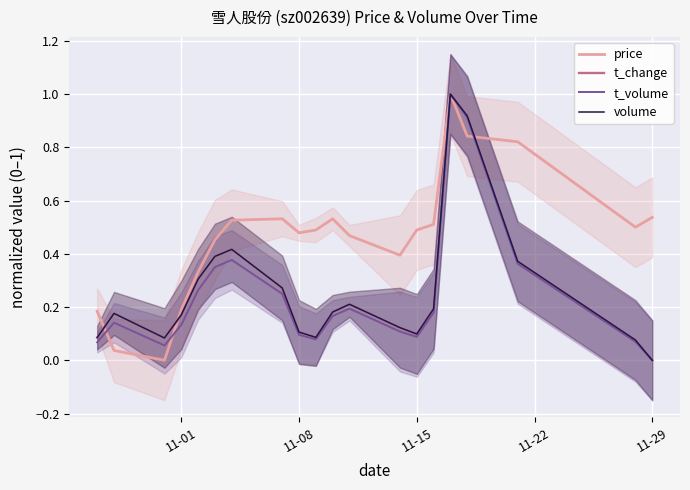

What is the maximum value for volume?

1.0